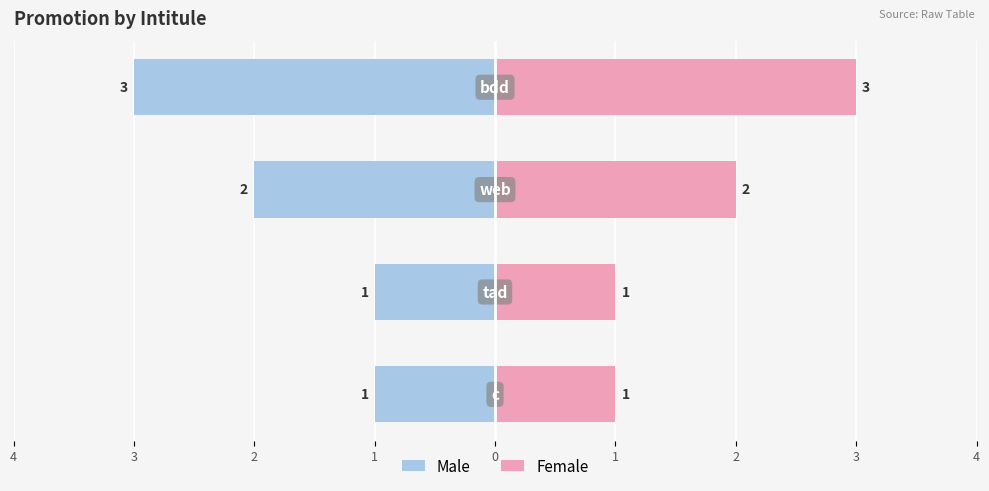

What is the sum of the Female values at 1 and 2?

5